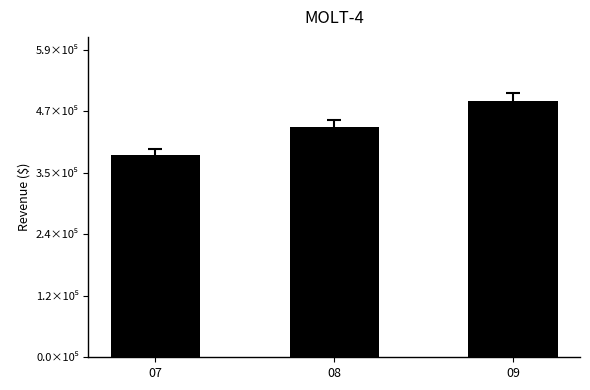

How many values exceed 441886?

2